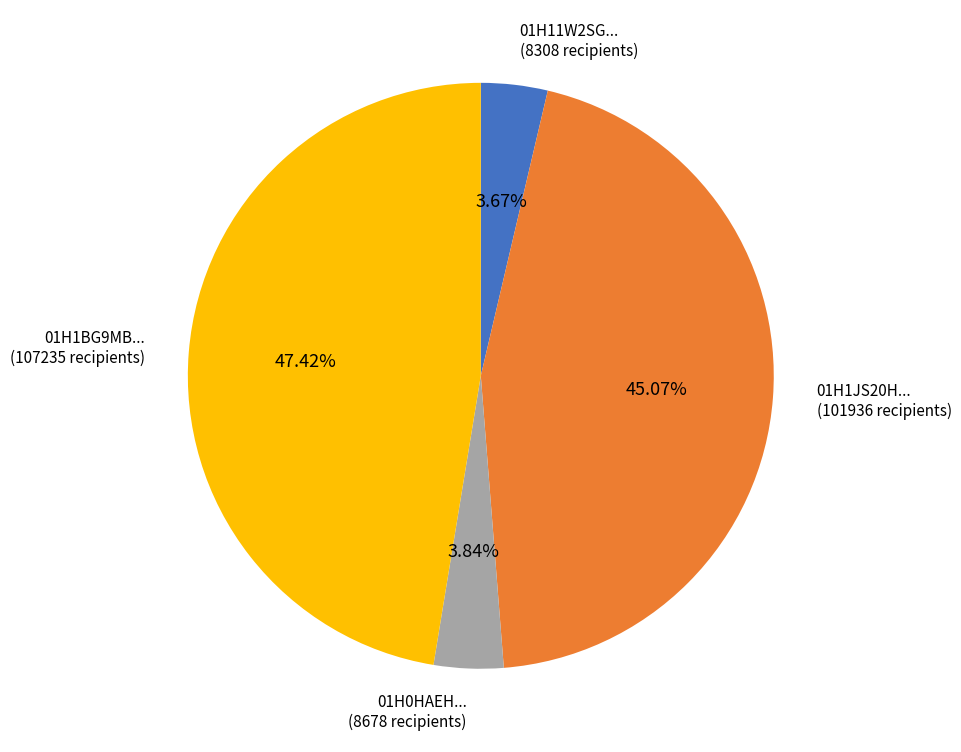

Approximately how many times larger is the value at 01H1BG9MB... (107235 recipients) compared to 01H11W2SG... (8308 recipients)?

12.9